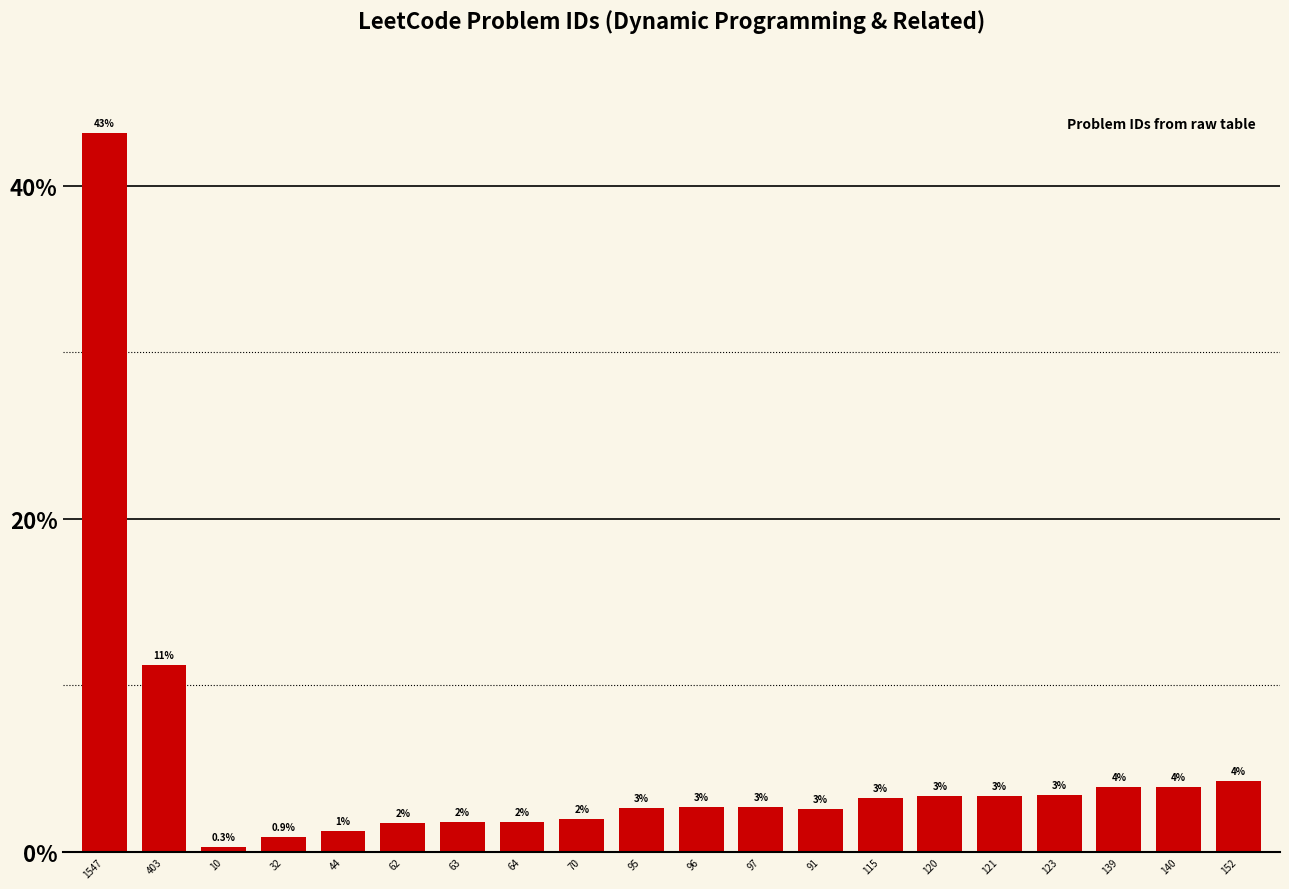

Are the bars horizontal?

No